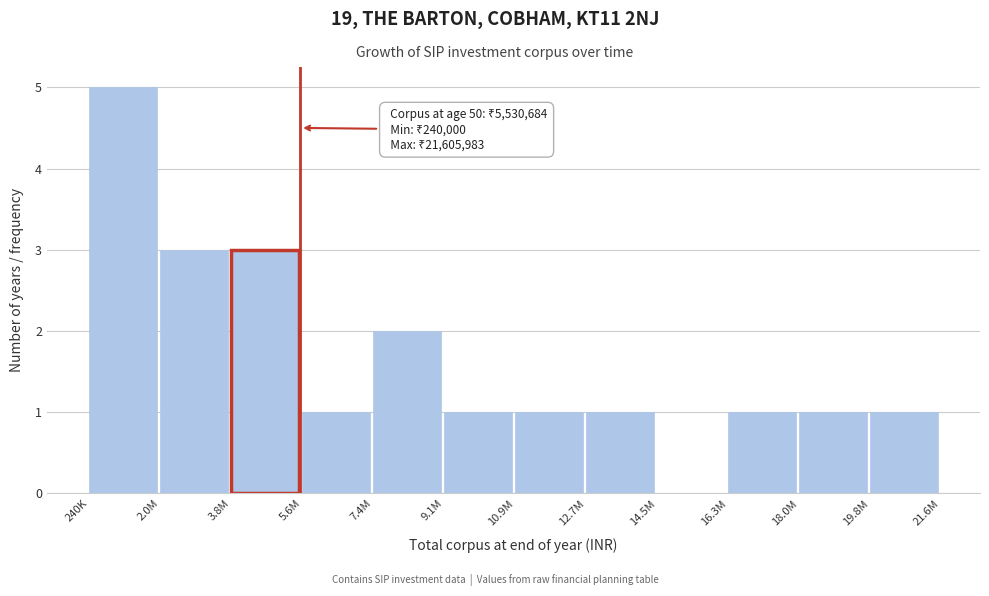

Reading left to right, list all the values displayed in this chart.

240K=5	2.0M=3	3.8M=3	5.6M=1	7.4M=2	9.1M=1	10.9M=1	12.7M=1	14.5M=0	16.3M=1	18.0M=1	19.8M=1